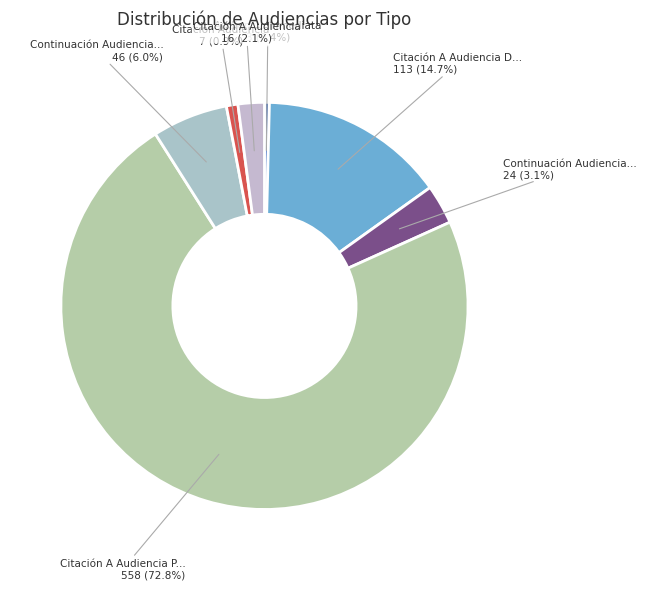

To the nearest percent, what is the difference between the largest and smallest slice percentages?

72%